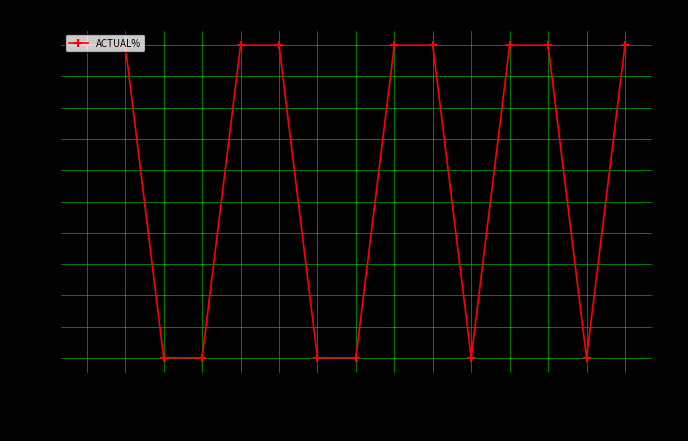

Reading left to right, list all the values displayed in this chart.

100	100	0	0	100	100	0	0	100	100	0	100	100	0	100